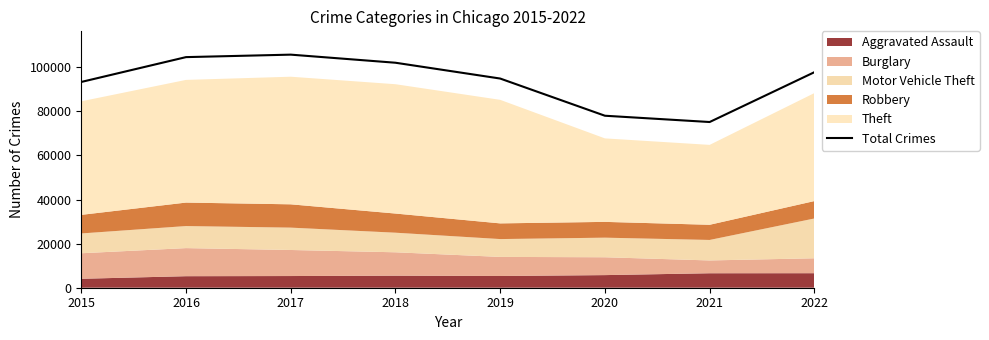

What is the value of the 2nd point from the left?

104557